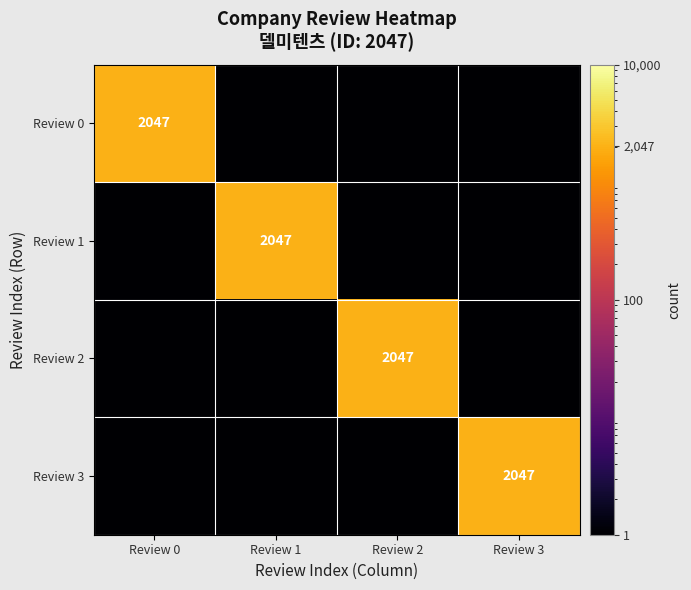

Is it true that Review 2 equals 2047.0 at Review 2?

True